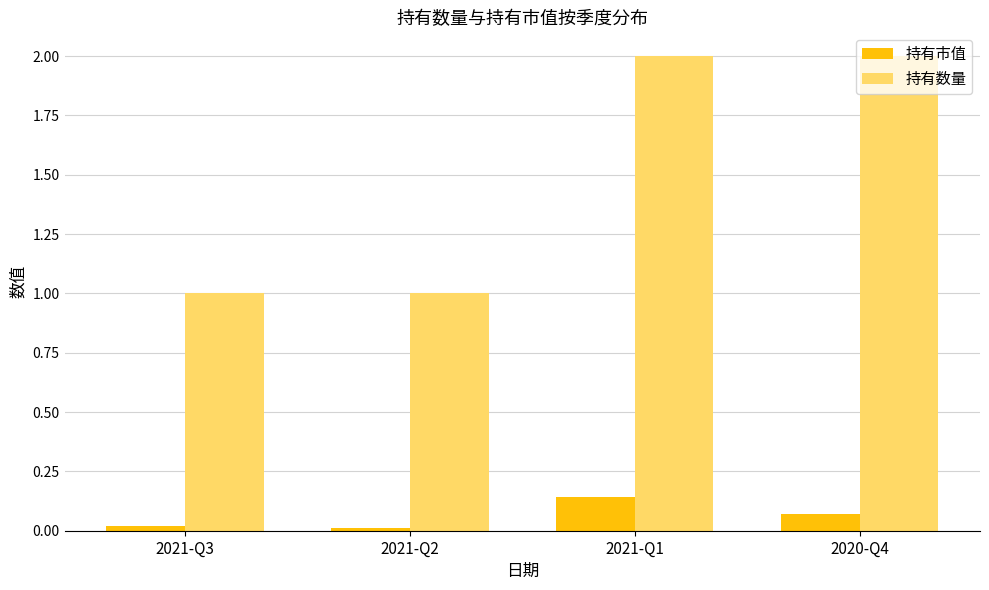

What value does the 持有数量 series have at 2021-Q3?

1.0